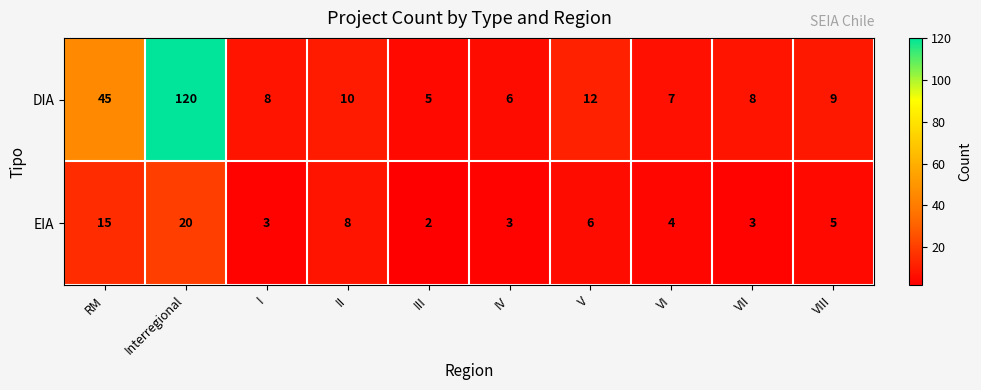

What is the difference between the maximum and minimum values in the DIA series?

115